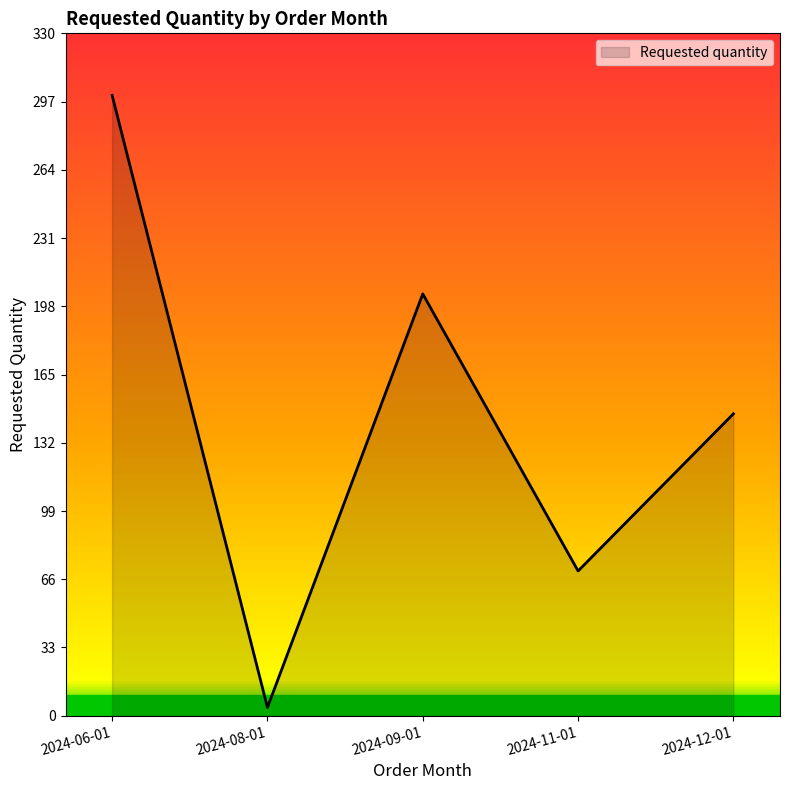

List the labels in order of value, largest first.

2024-06-01, 2024-09-01, 2024-12-01, 2024-11-01, 2024-08-01